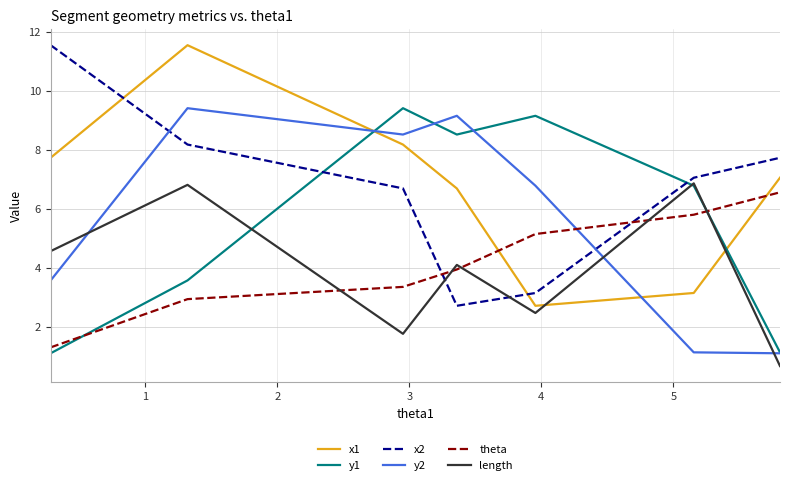

Which series ends up on top after the final intersection of x2 and length?

x2